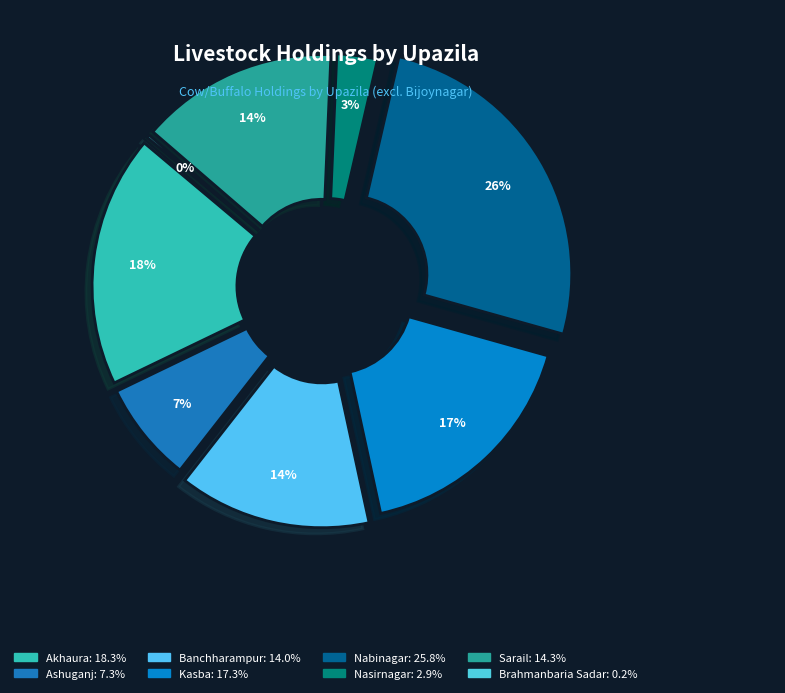

Does any single category account for the majority?

No